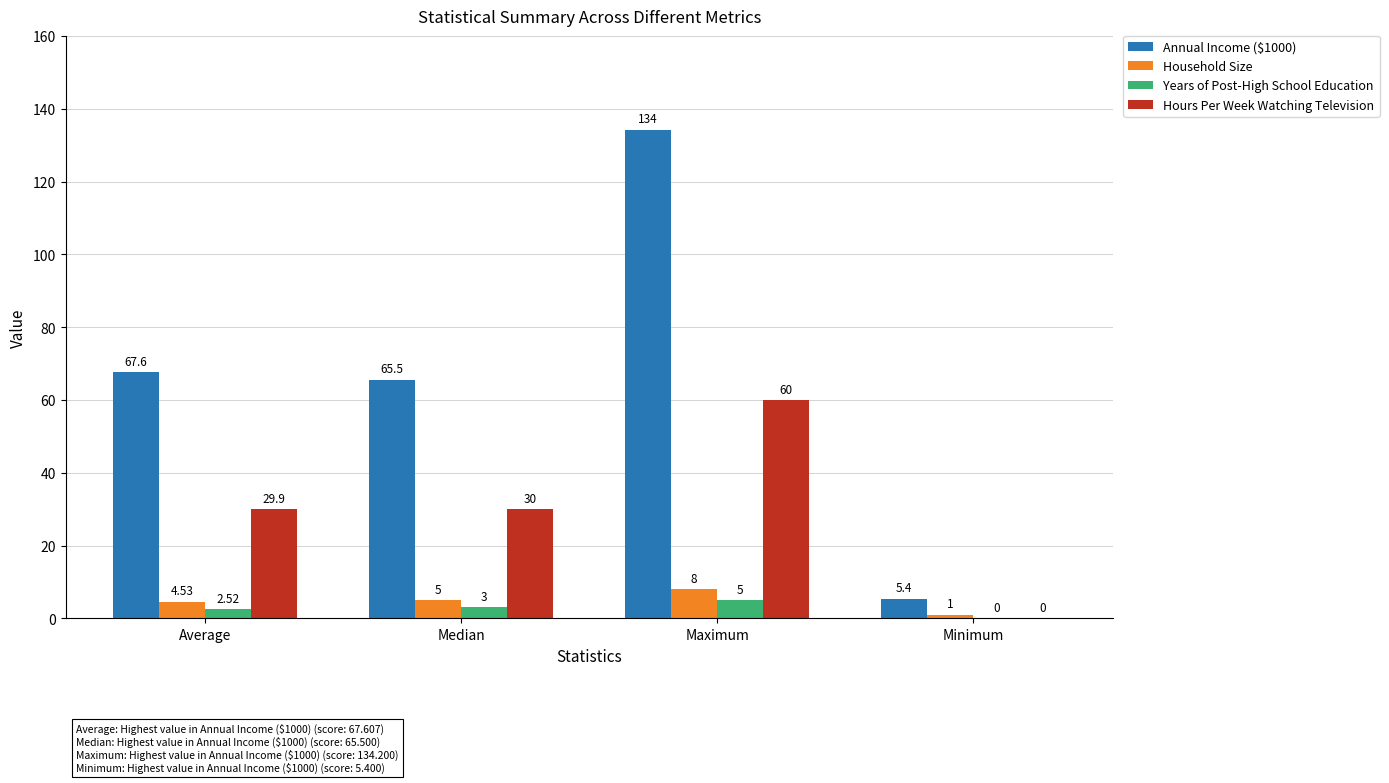

How many series are shown in this chart?

4